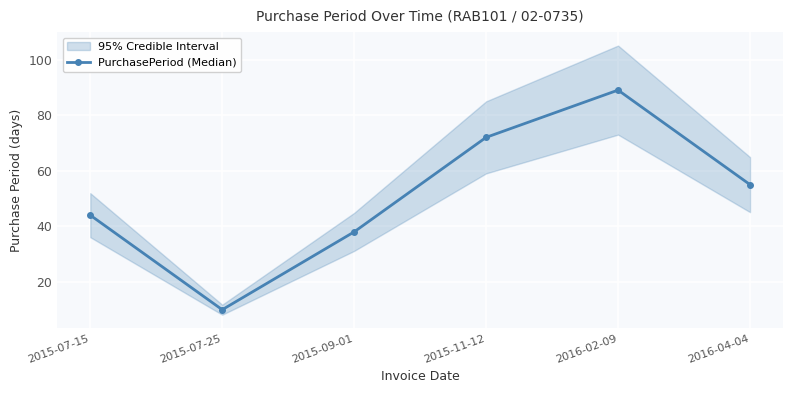

Is it true that the value at 2016-04-04 is 55?

True